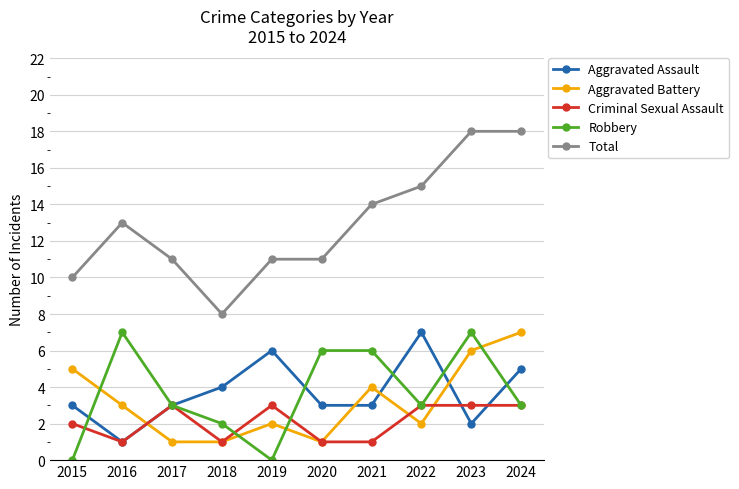

Reading left to right, extract all data points from this chart.

Aggravated Assault: 2015=3	2016=1	2017=3	2018=4	2019=6	2020=3	2021=3	2022=7	2023=2	2024=5
Aggravated Battery: 2015=5	2016=3	2017=1	2018=1	2019=2	2020=1	2021=4	2022=2	2023=6	2024=7
Criminal Sexual Assault: 2015=2	2016=1	2017=3	2018=1	2019=3	2020=1	2021=1	2022=3	2023=3	2024=3
Robbery: 2015=0	2016=7	2017=3	2018=2	2019=0	2020=6	2021=6	2022=3	2023=7	2024=3
Total: 2015=10	2016=13	2017=11	2018=8	2019=11	2020=11	2021=14	2022=15	2023=18	2024=18